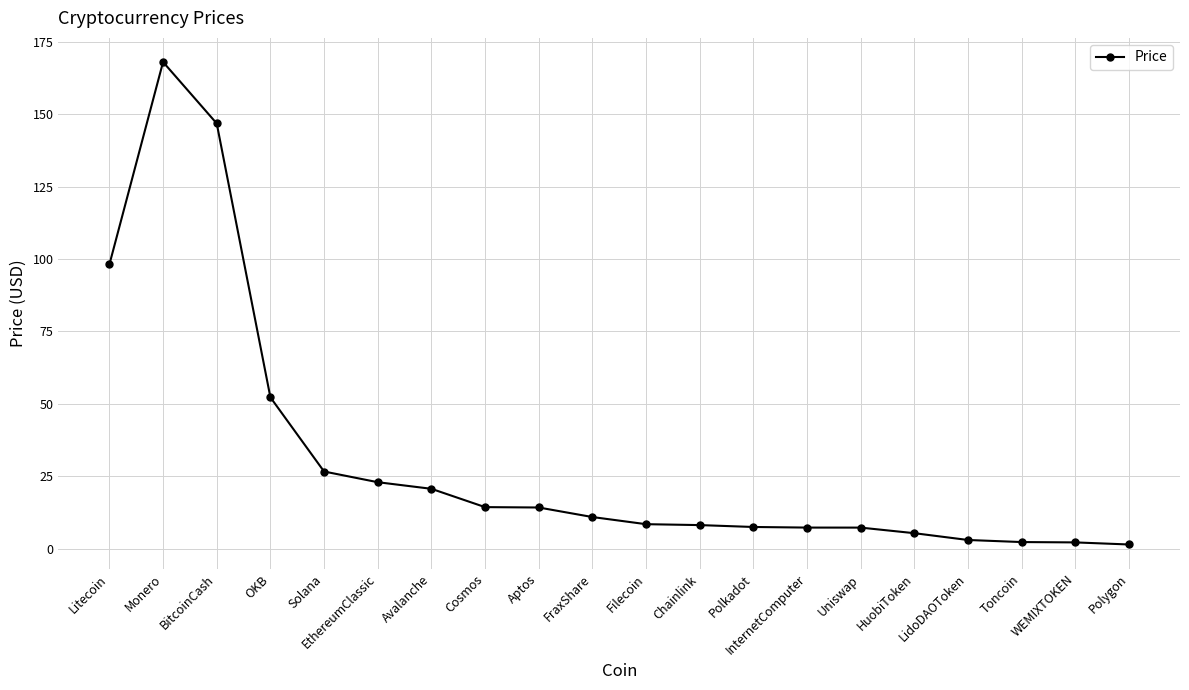

How many values exceed 10?

10